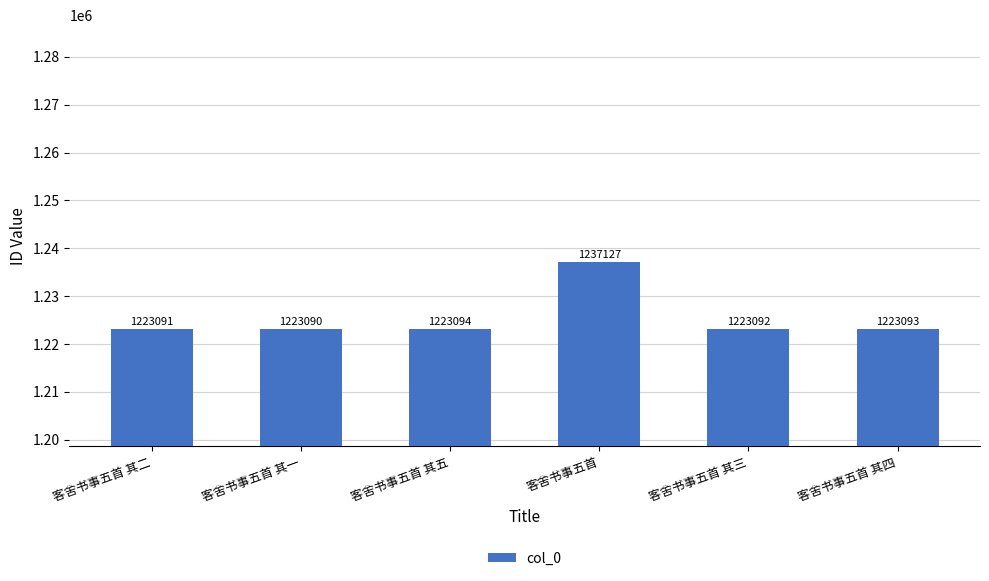

What is the average value?

1225431